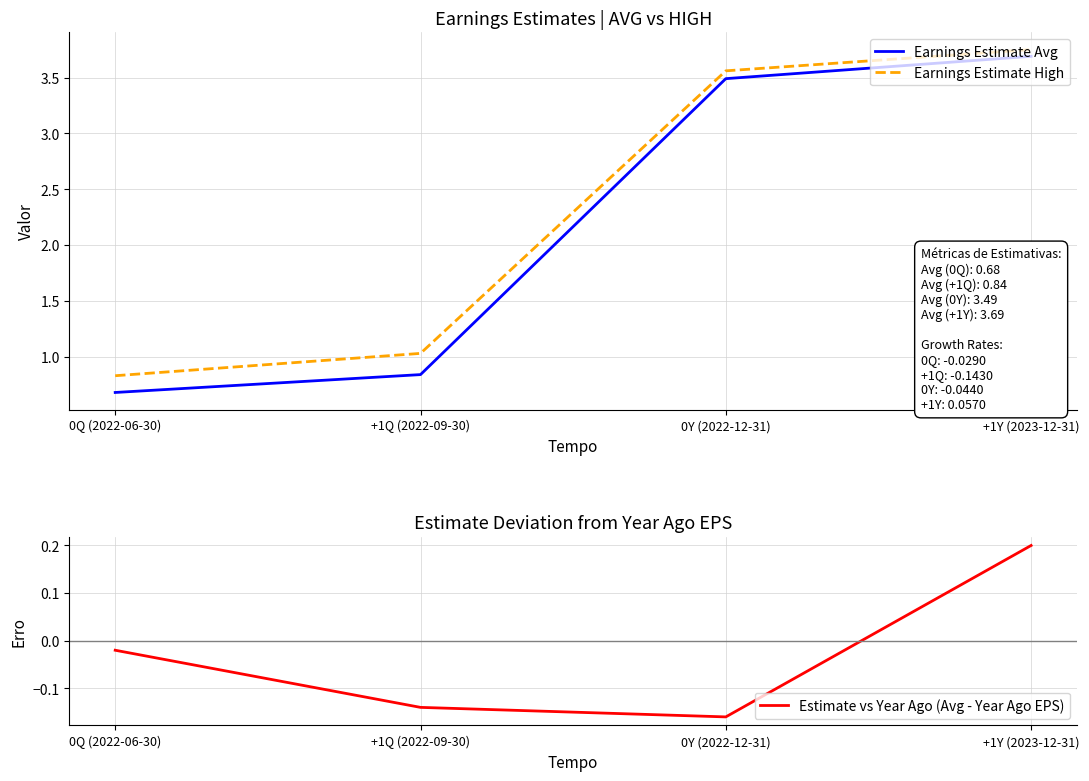

How many values in Estimate vs Year Ago (Avg - Year Ago EPS) are below zero?

3